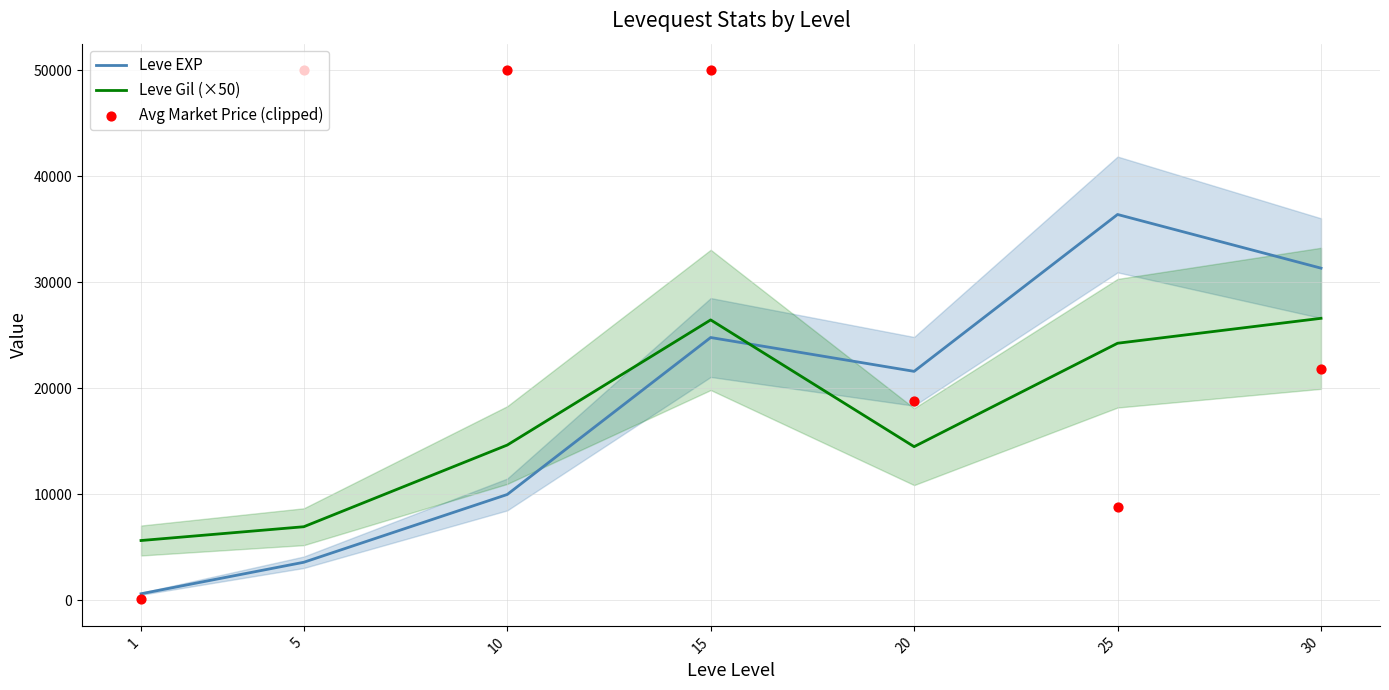

At which category is the sum across all series the highest?

15